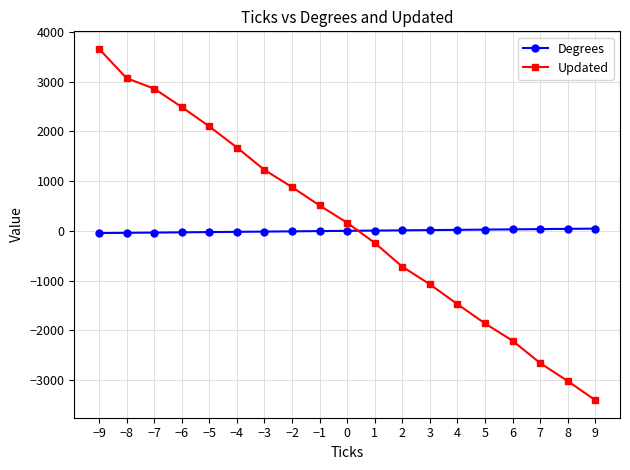

What is the greatest value displayed?

3660